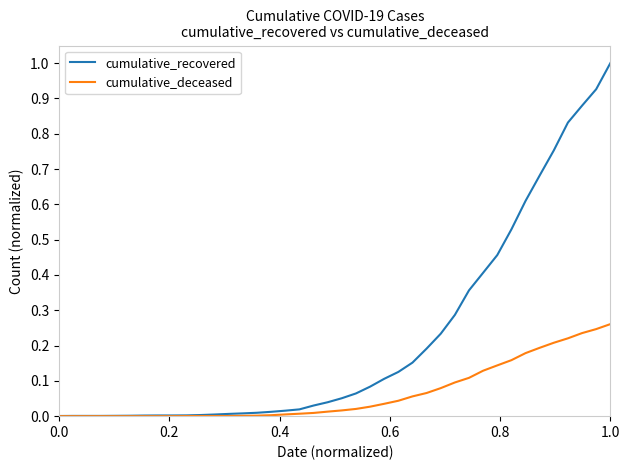

Which series has the widest spread of values?

cumulative_recovered